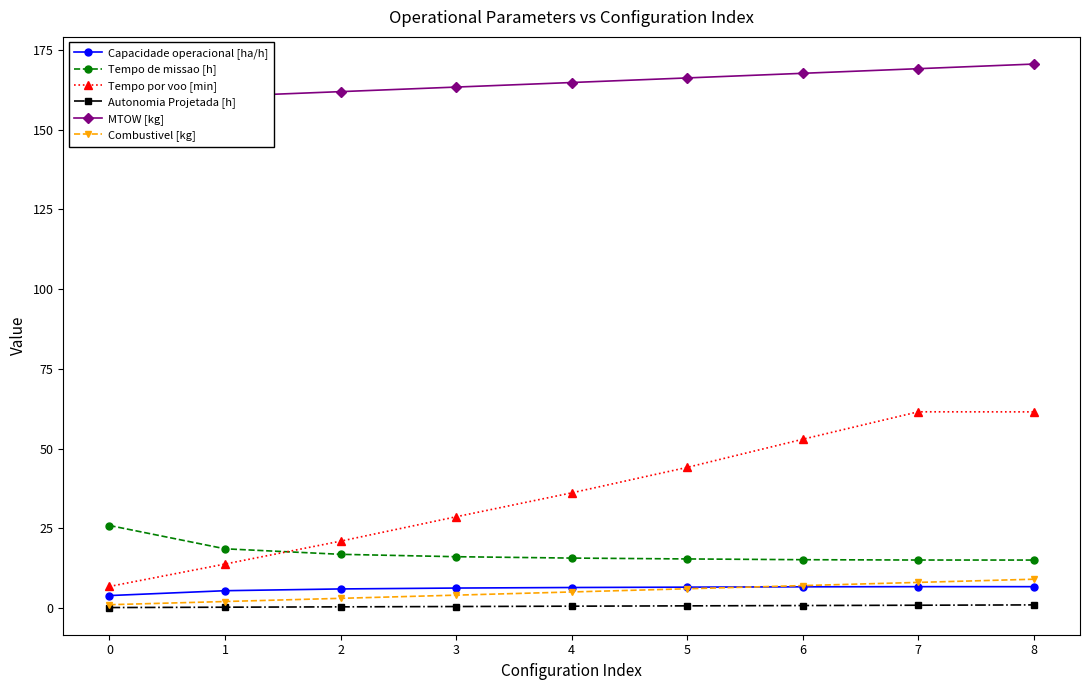

Is this an area chart (filled region under the line)?

No